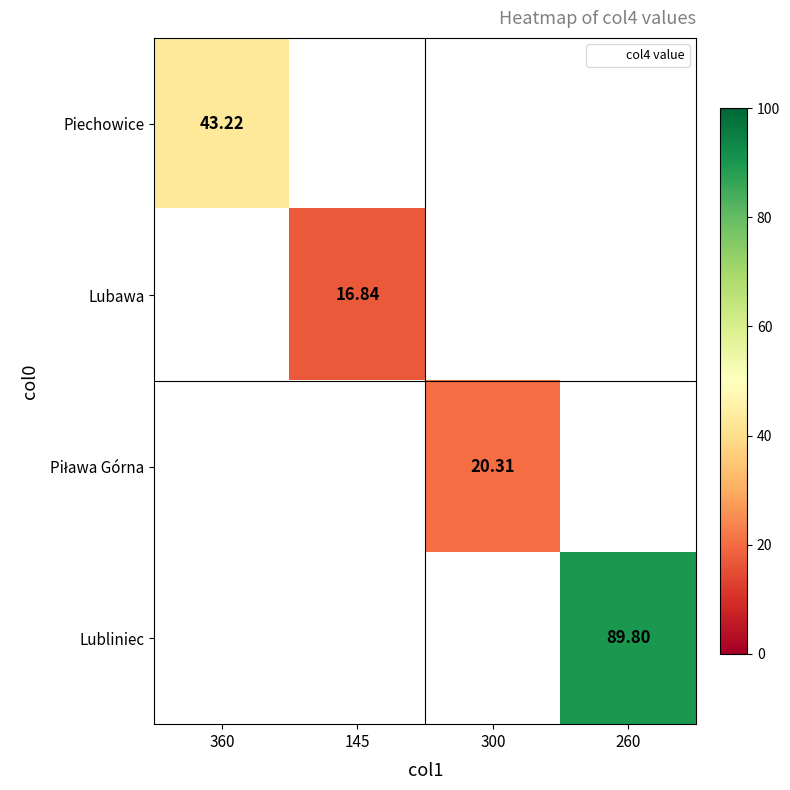

How many data points does each series have?

4